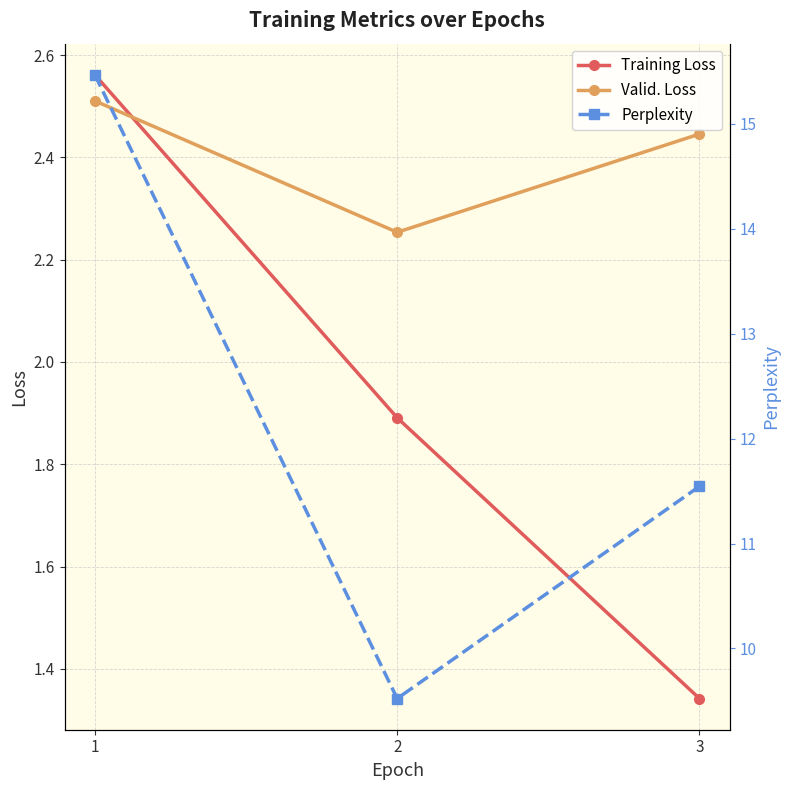

How many lines are shown in the chart?

3